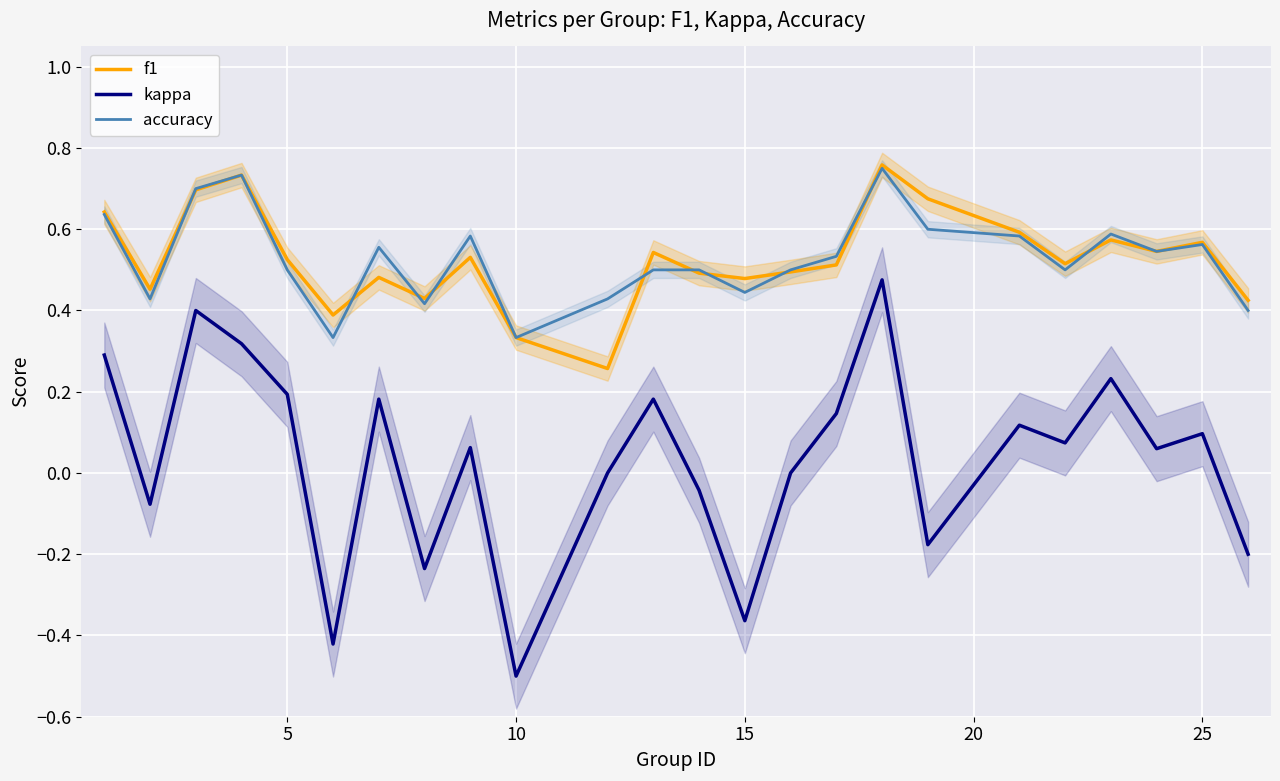

True or false: kappa and accuracy cross at least once.

False